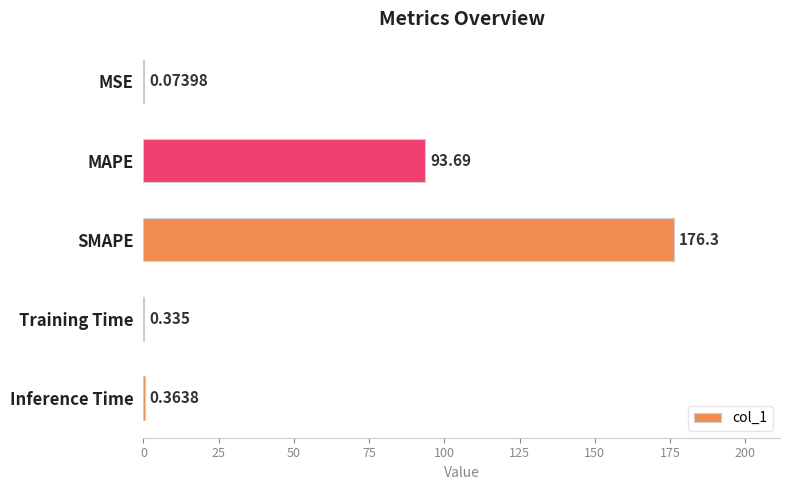

At which label is the value closest to 88?

MAPE